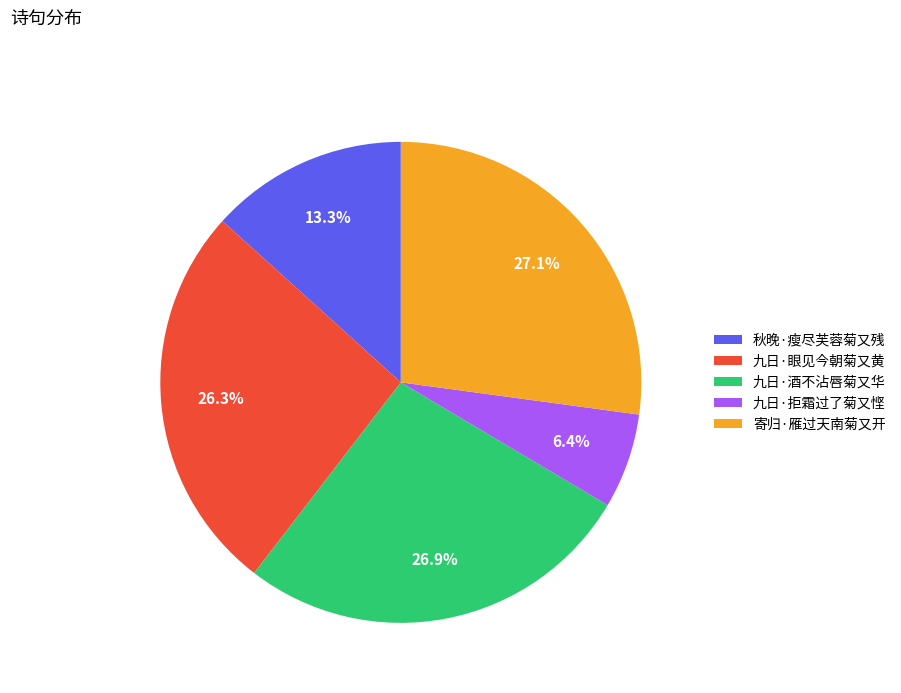

Between 九日·拒霜过了菊又悭 and 九日·眼见今朝菊又黄, which is larger?

九日·眼见今朝菊又黄